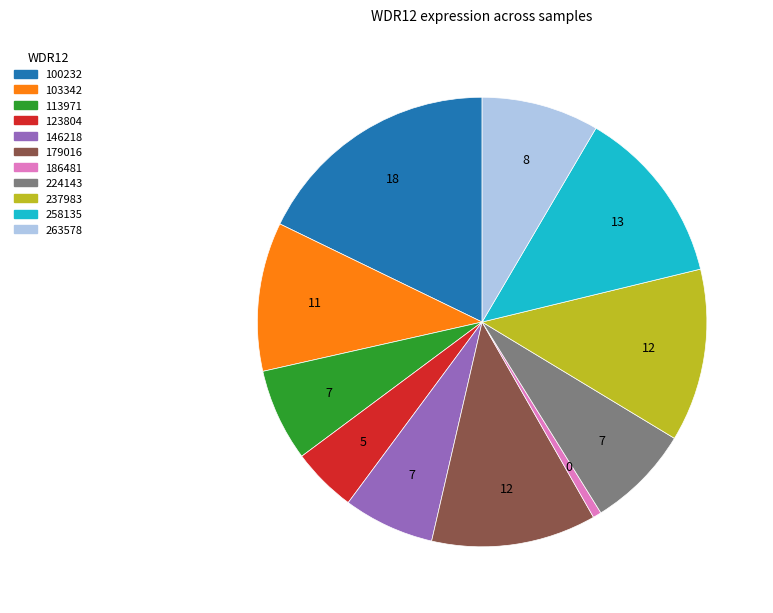

What is the smallest slice in the pie chart?

186481